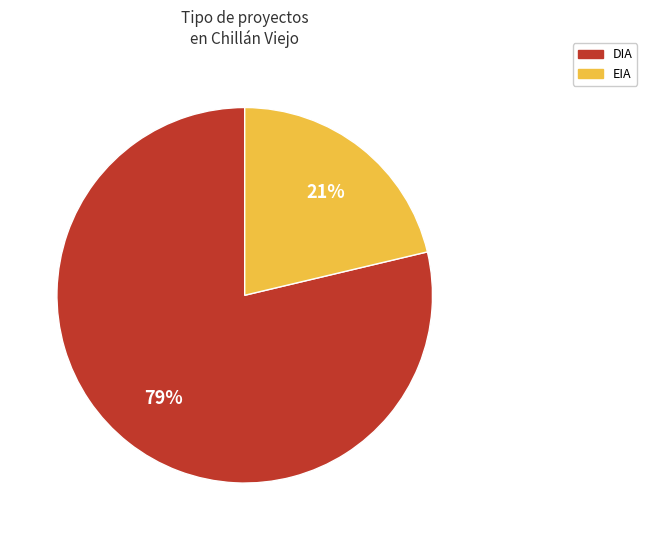

How many segments does this pie chart have?

2